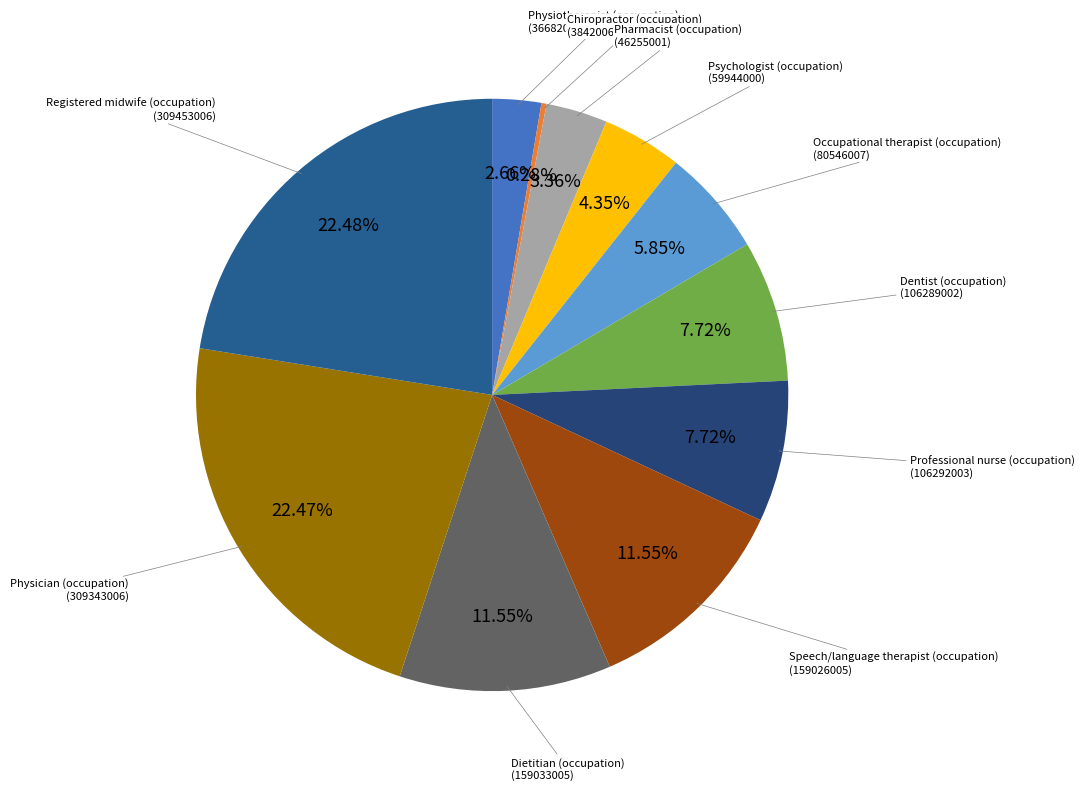

Is there any slice that represents more than half of the pie?

No